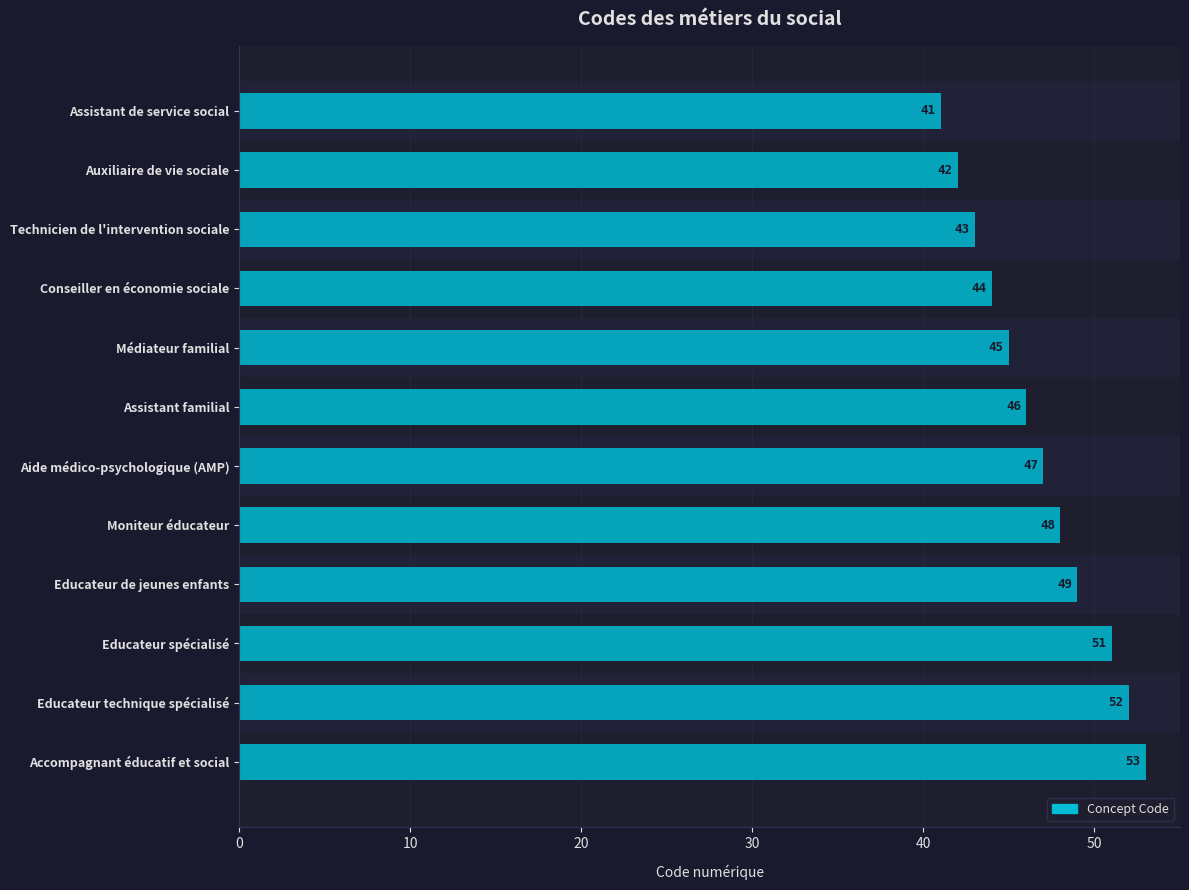

True or false: the data shows 28 at Educateur de jeunes enfants.

False